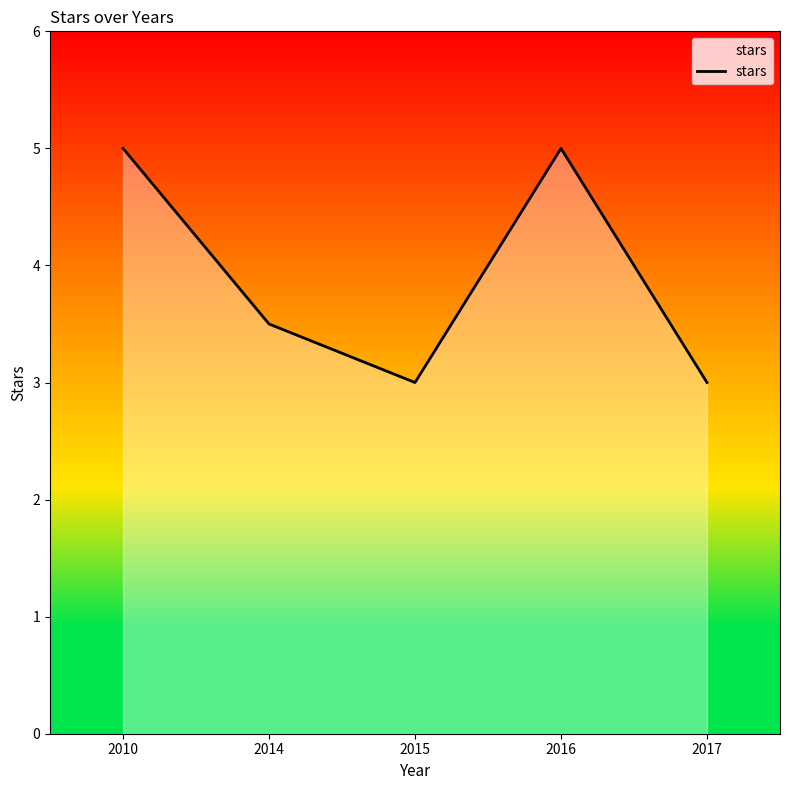

What is the average value?

3.9